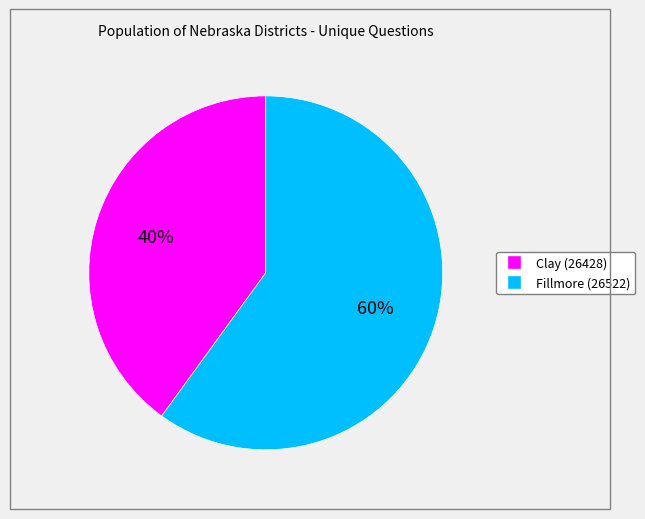

To the nearest percent, what is the difference between the Fillmore (26522) and Clay (26428) slice percentages?

20%